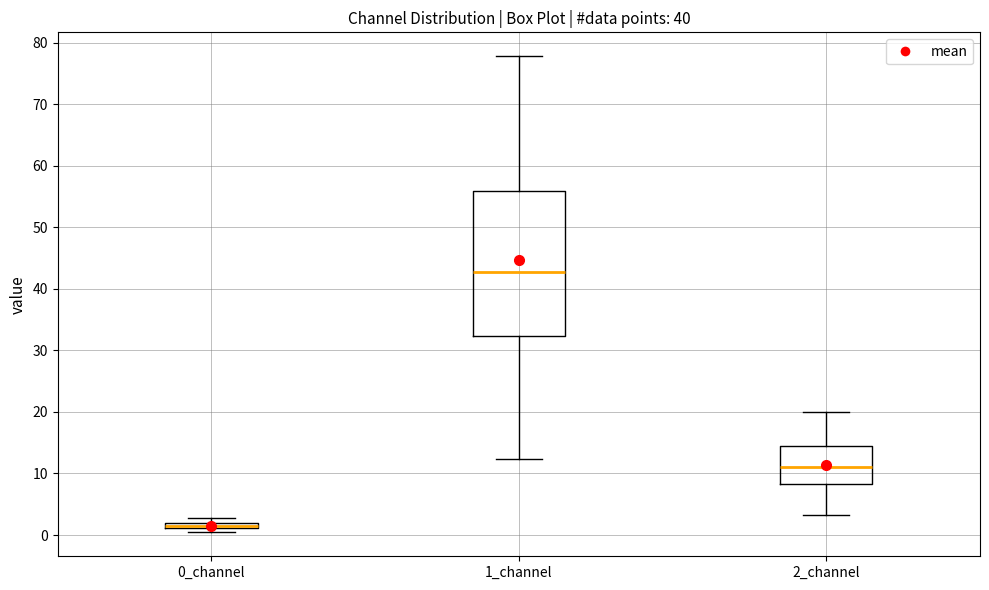

Which box is the tallest, from its lower edge to its upper edge?

1_channel